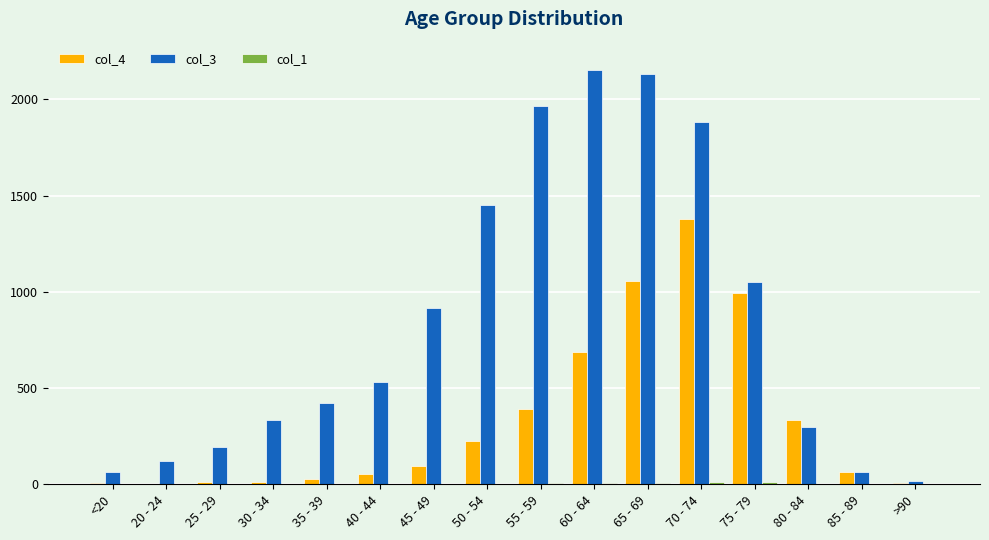

Does the chart contain stacked bars?

No